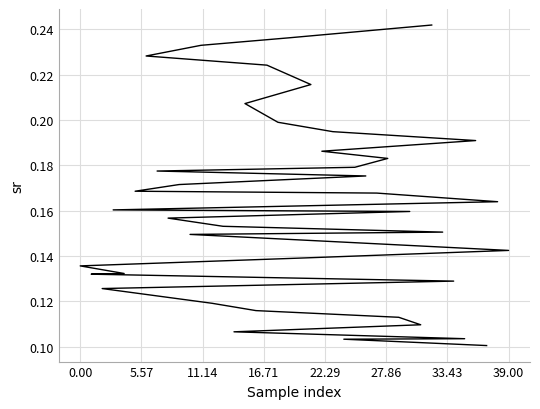

What is the average value?

0.2